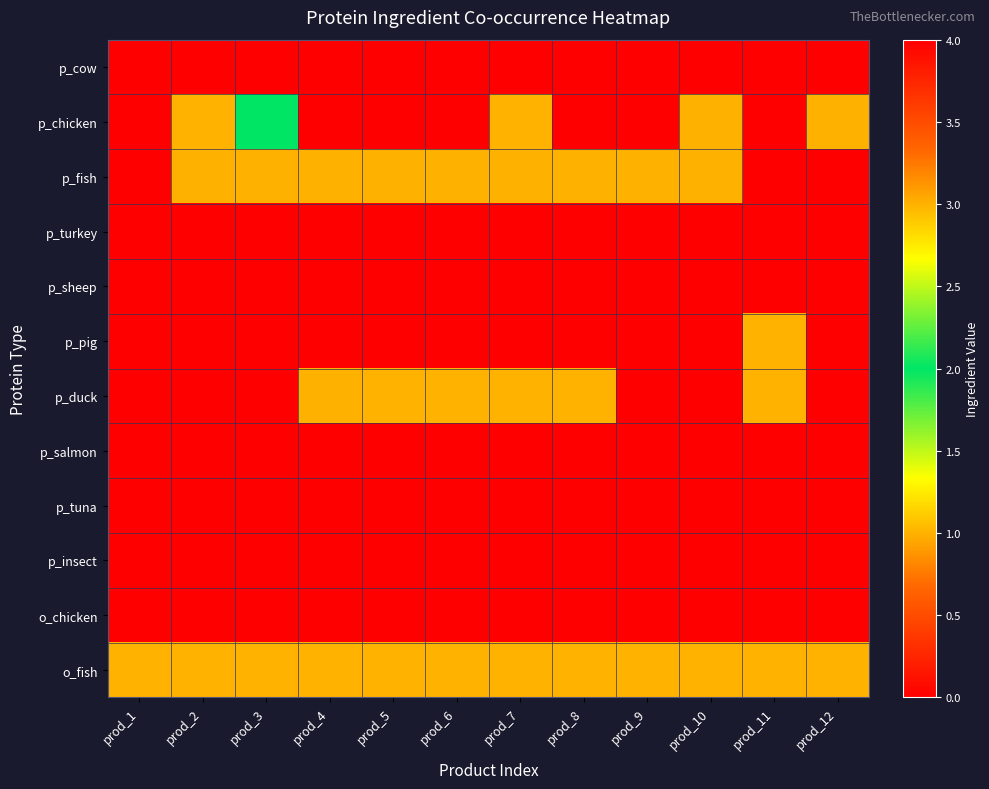

Which series has the largest range (max minus min)?

p_chicken